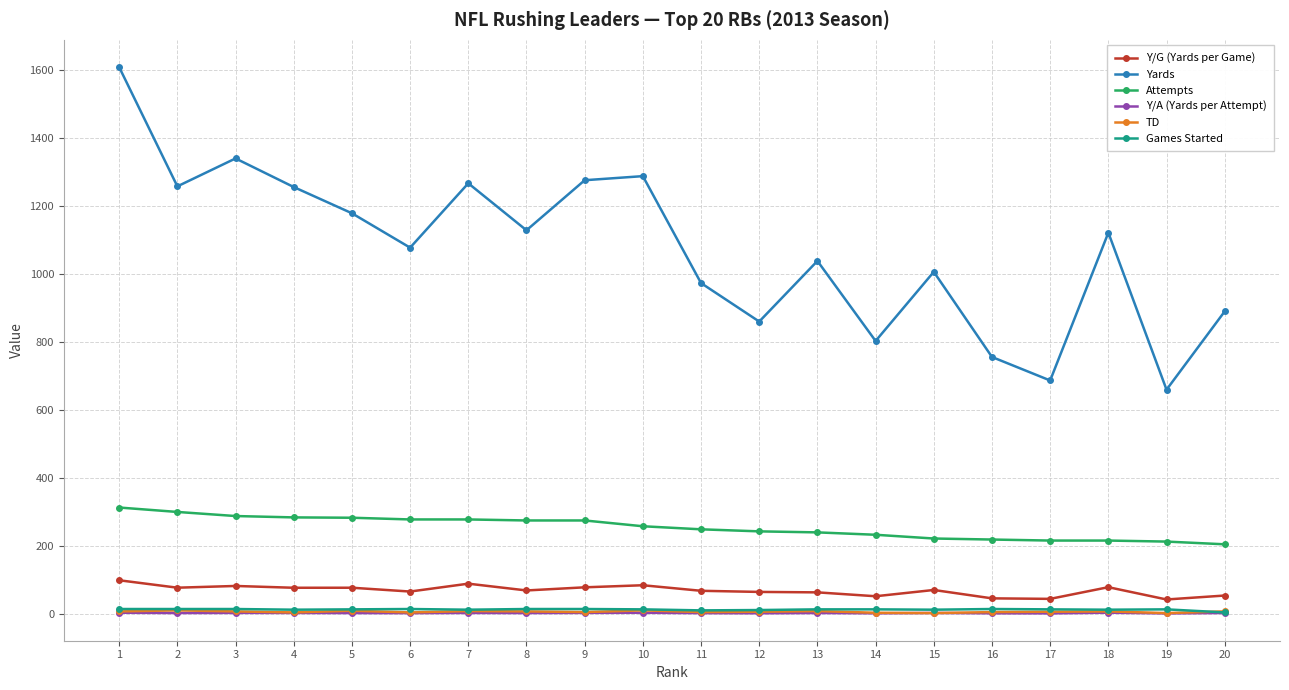

What is the maximum value shown in the chart?

1607.0